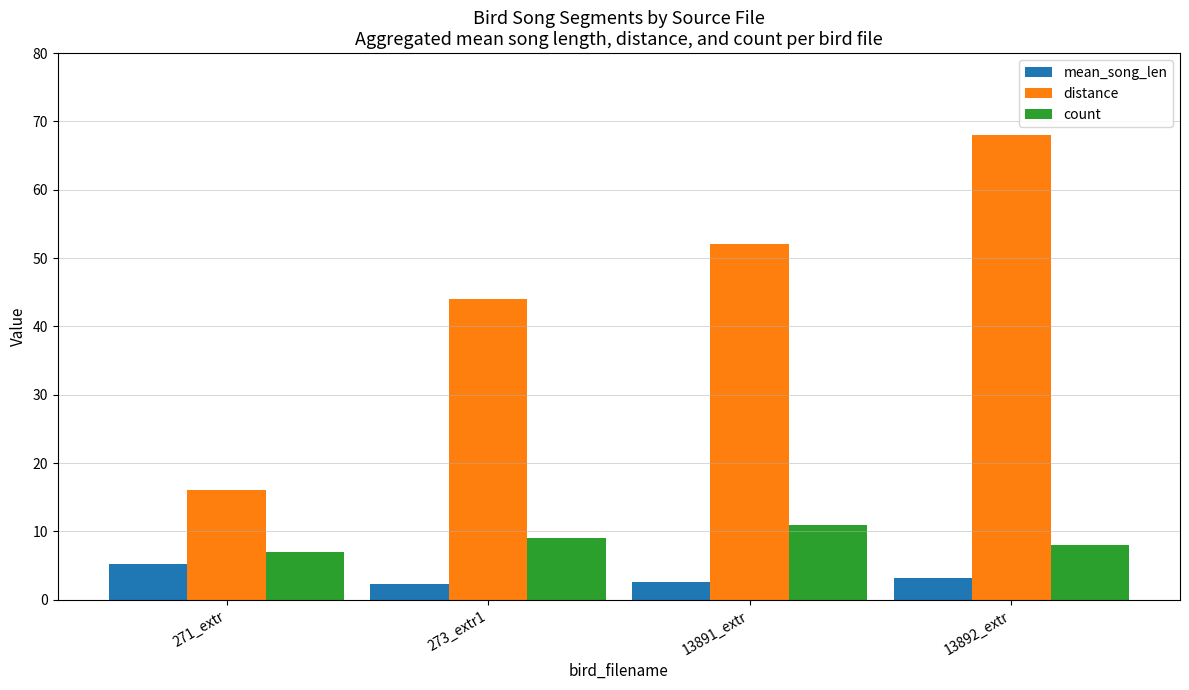

What are all the series names shown in the legend?

mean_song_len, distance, count